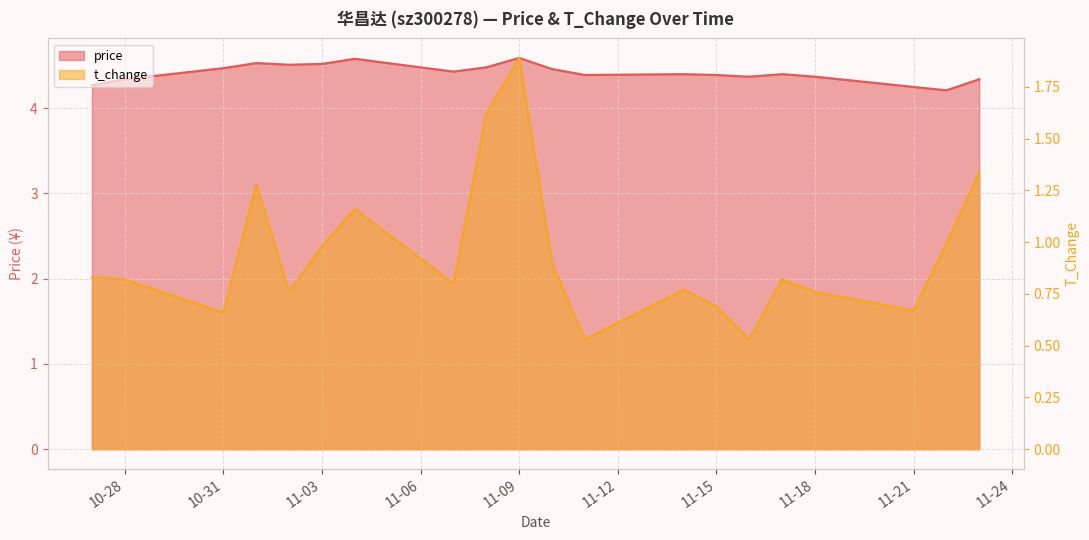

The value of price at 2022-11-02 is 1.0. True or false?

False